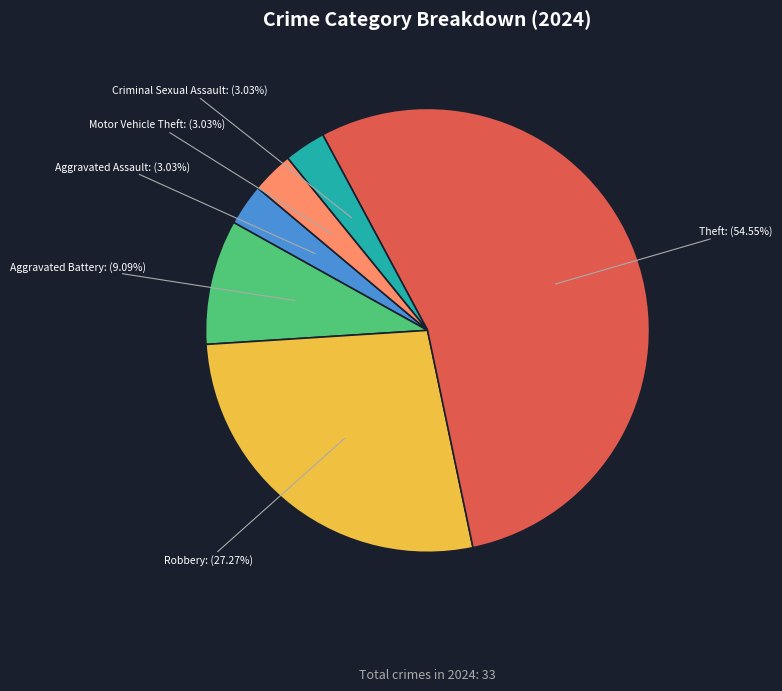

Is there any slice that represents more than half of the pie?

Yes